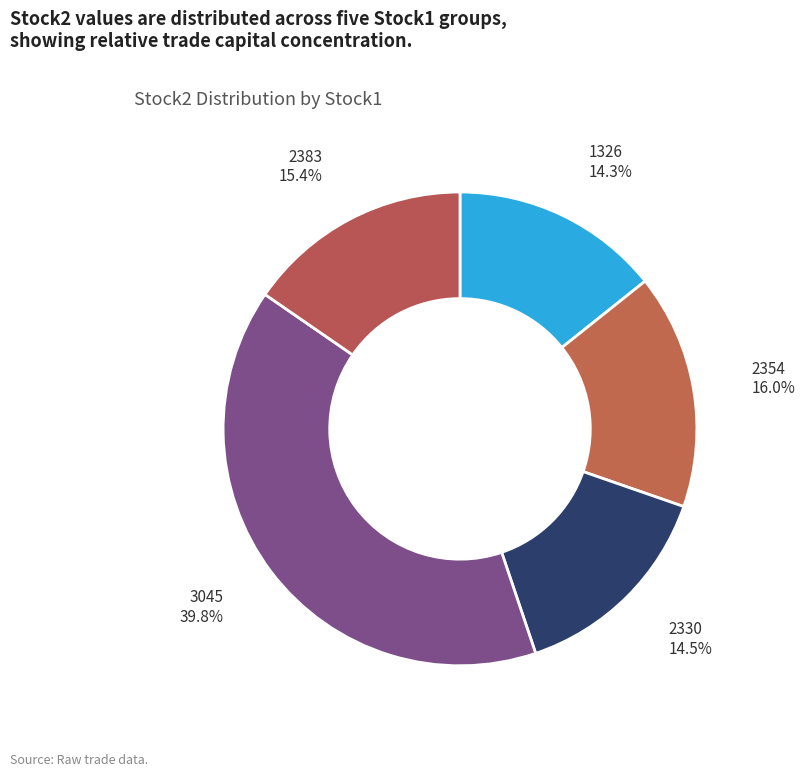

Which has a higher value, 1326 or 2383?

2383